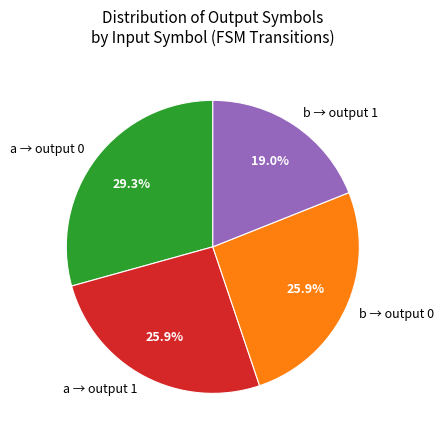

Is a → output 0 the majority of the pie?

No